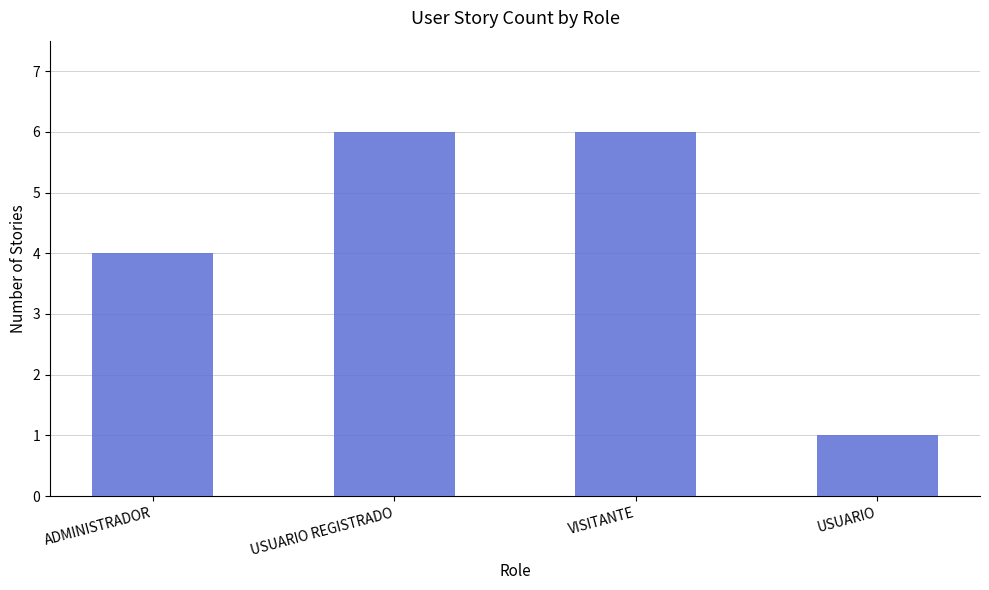

Reading left to right, extract all data points from this chart.

ADMINISTRADOR=4	USUARIO REGISTRADO=6	VISITANTE=6	USUARIO=1